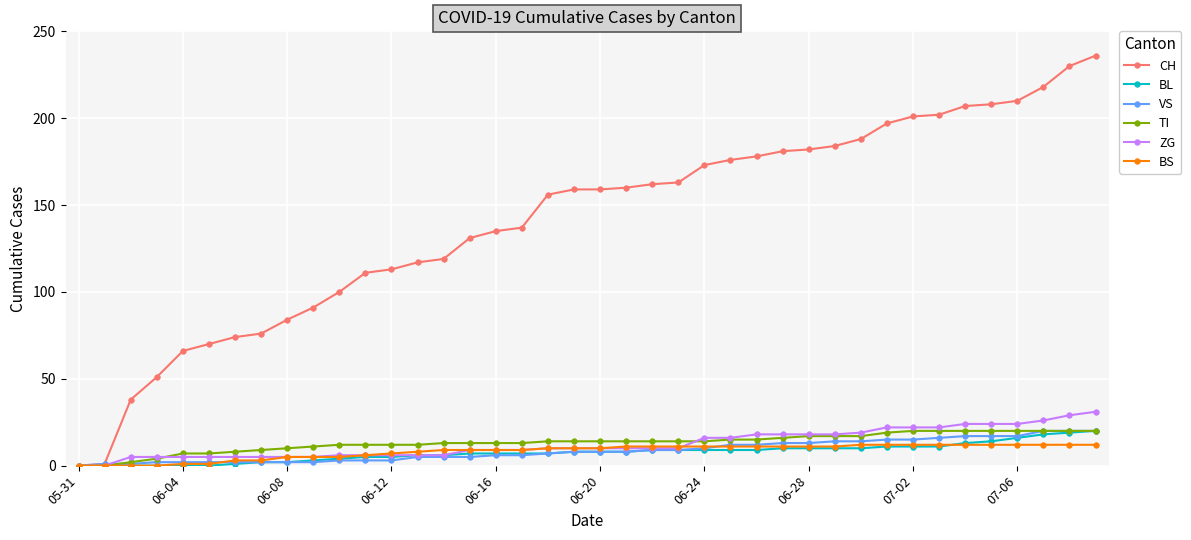

What is the average value of the TI series?

13